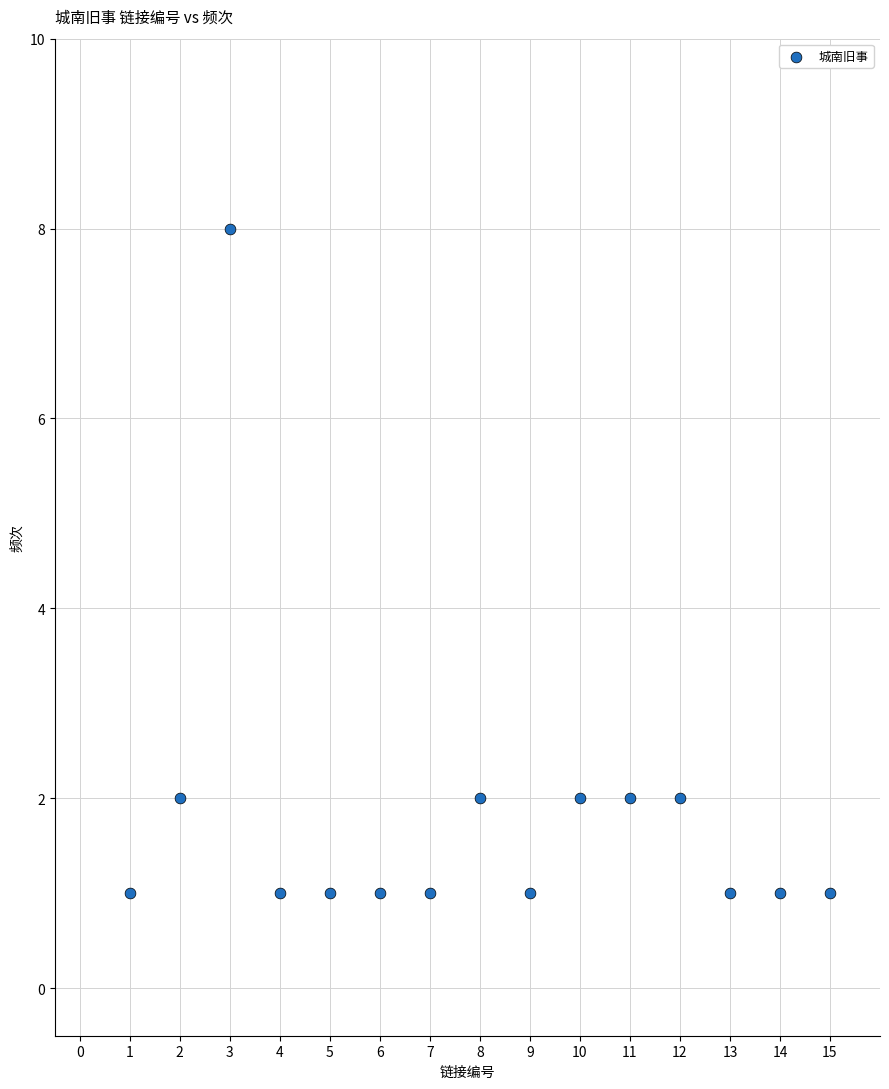

What is the range of Y values (max minus min)?

7